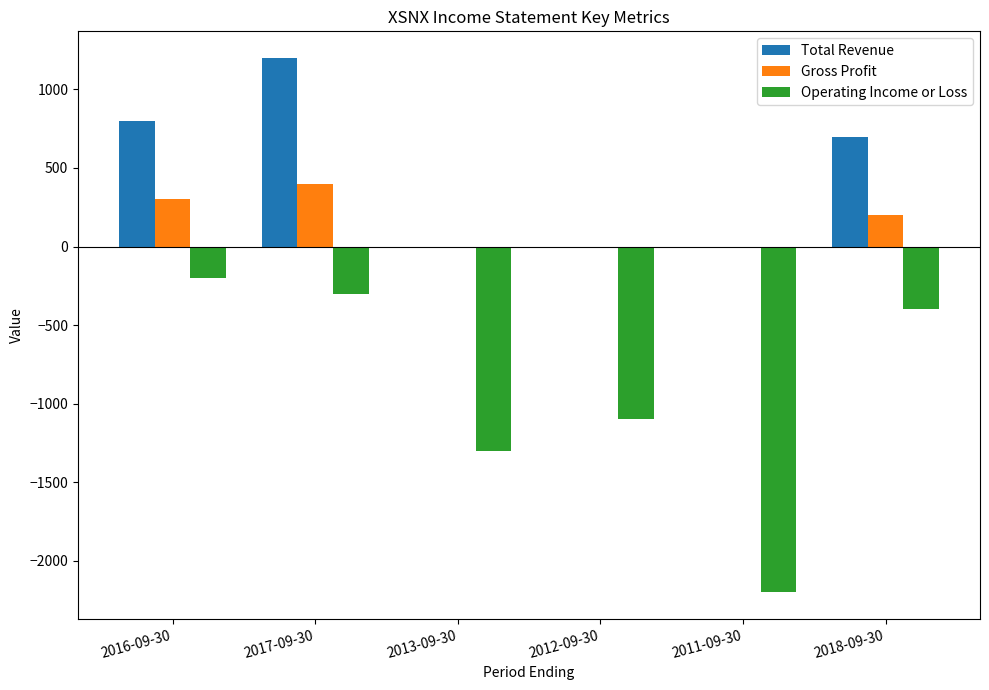

Is it true that Total Revenue equals 0 at 2012-09-30?

True